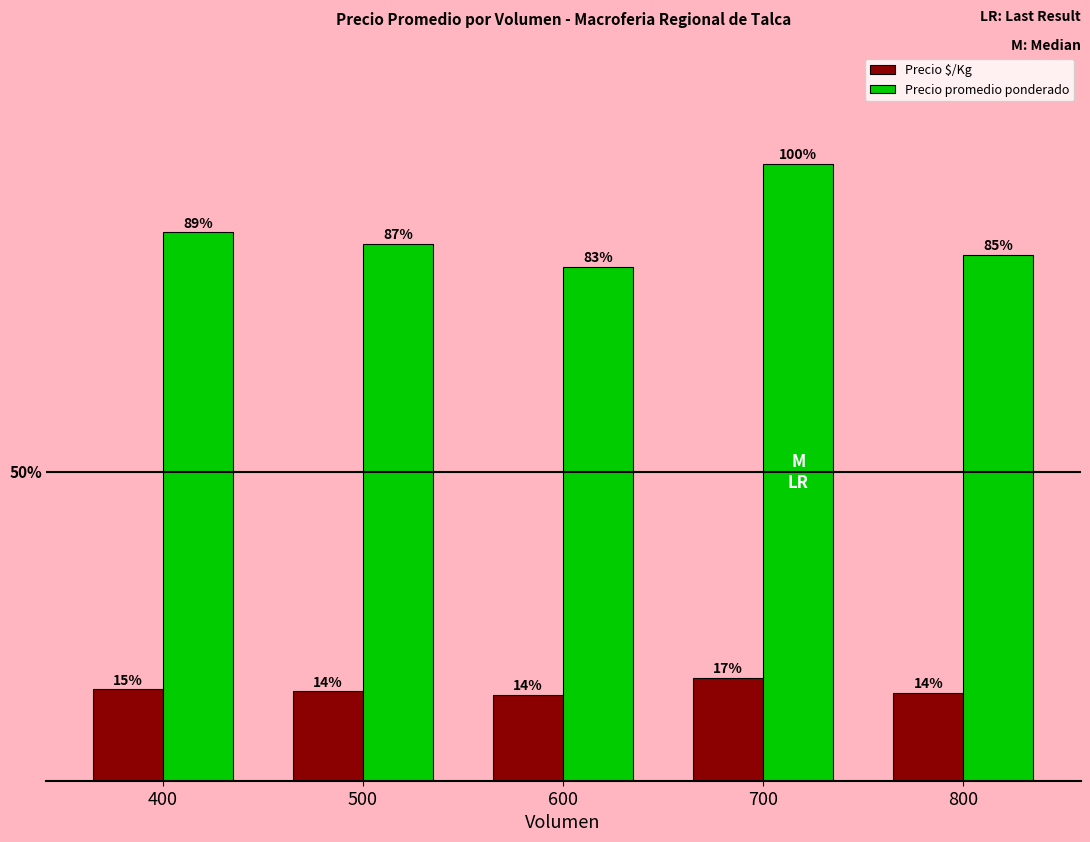

Are the bars grouped side by side (vs. stacked)?

Yes